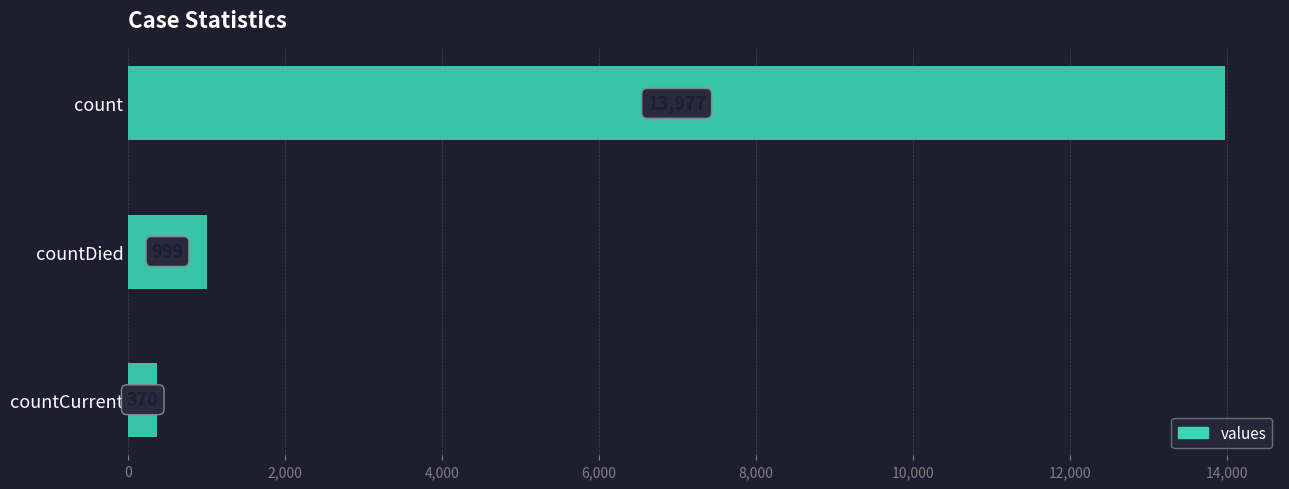

Reading top to bottom, what are all the values shown in this chart?

13977	999	370